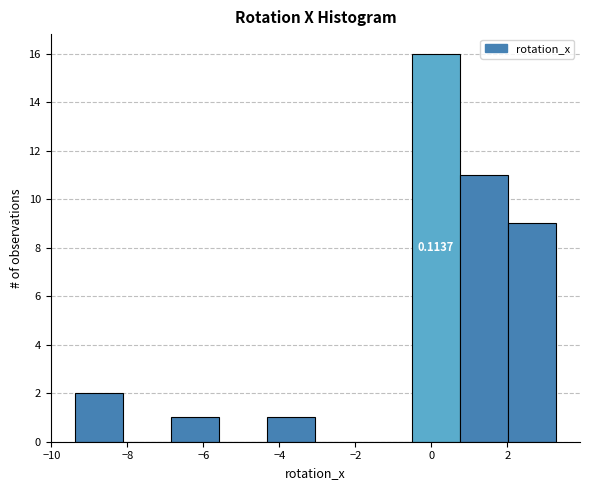

Which range on the x-axis has the tallest bar?

-0.6 to 0.8